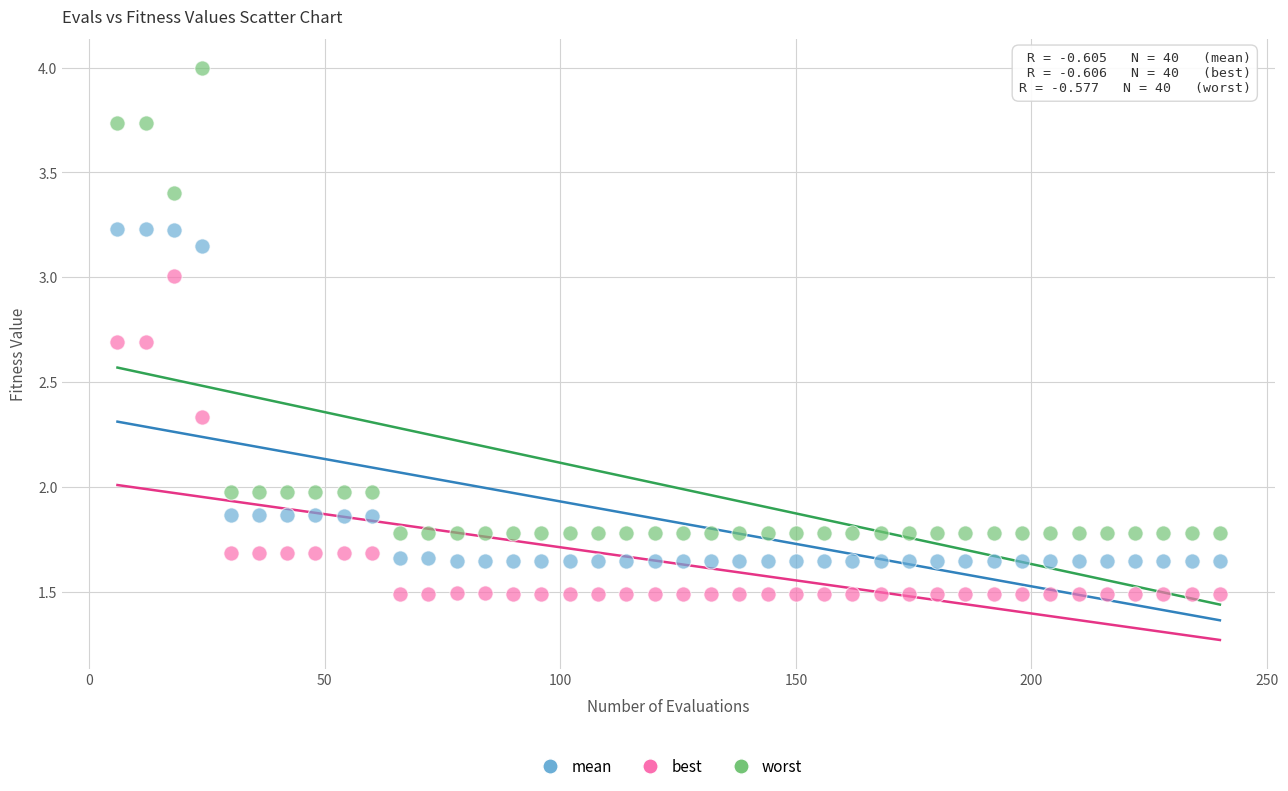

Which series has the widest spread of Y values?

worst